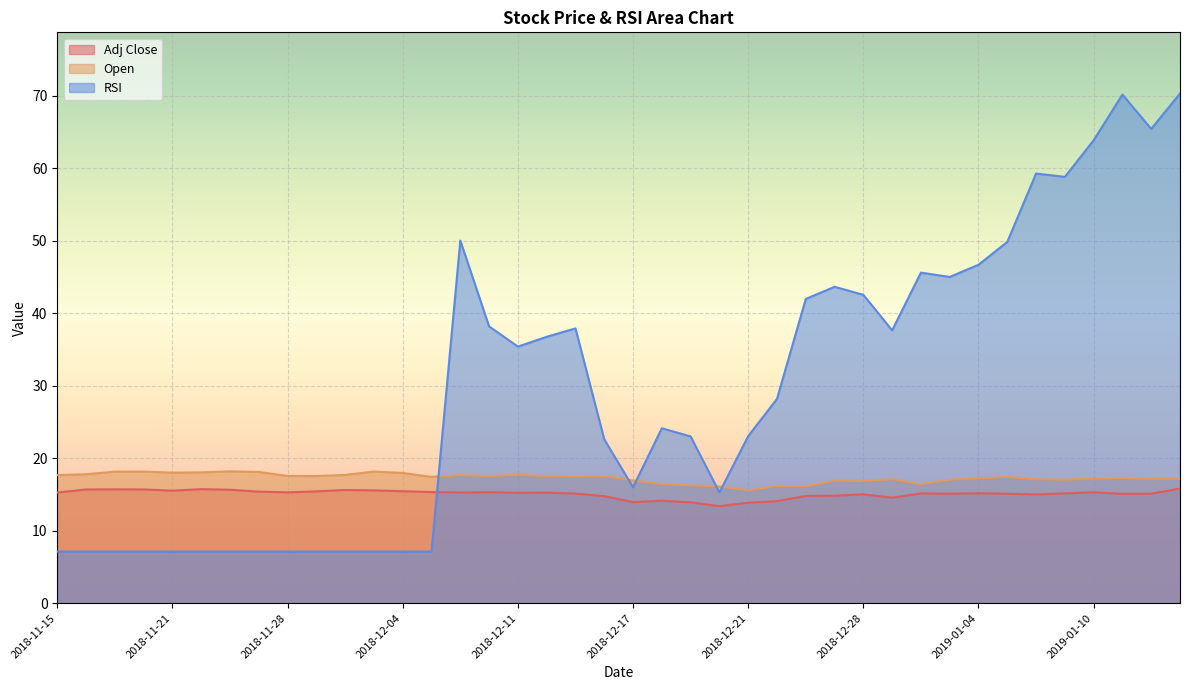

Is the value of RSI at 2018-12-31 greater than the value of Adj Close at 2018-12-04?

Yes